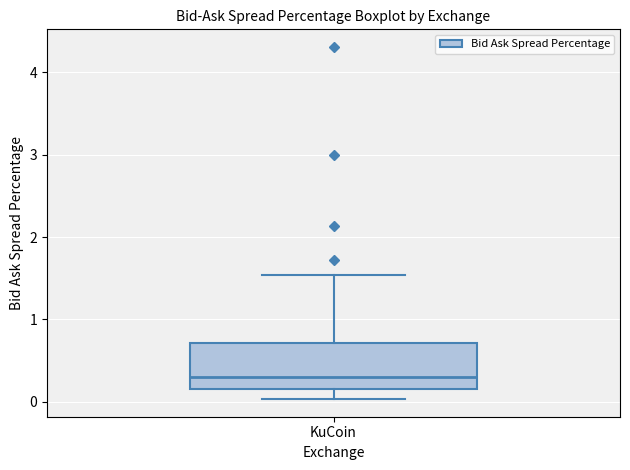

Where does the lower whisker of the box for KuCoin end on the y-axis? The values are not printed on the chart, so give them approximately, as read against the axis.

0.0